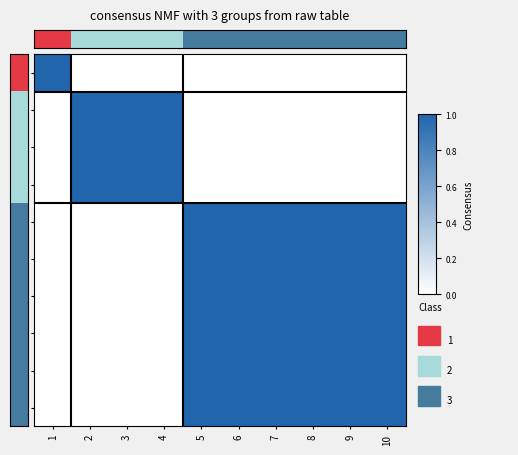

Count the number of categories in the chart.

10